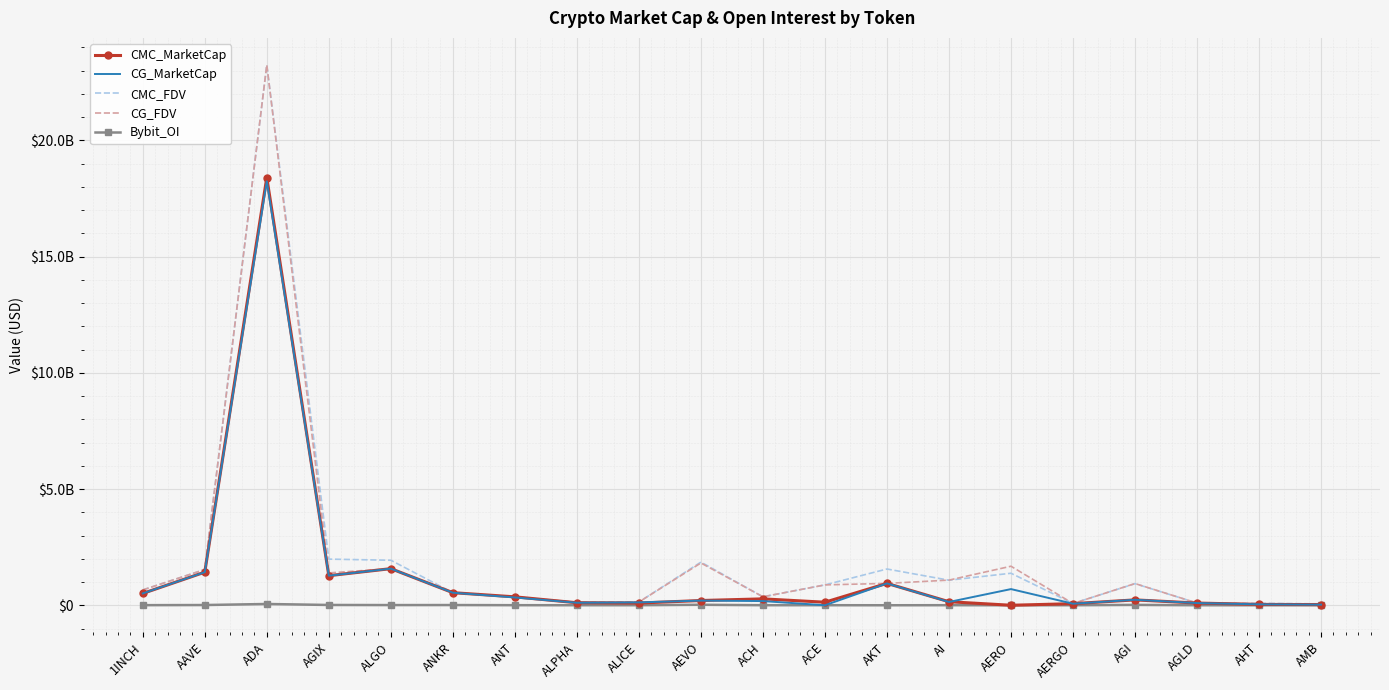

List the labels in order of CMC_FDV value, smallest first.

AMB, AERGO, AHT, AGLD, ALPHA, ALICE, ANT, ACH, ANKR, 1INCH, ACE, AGI, AI, AERO, AAVE, AKT, AEVO, ALGO, AGIX, ADA